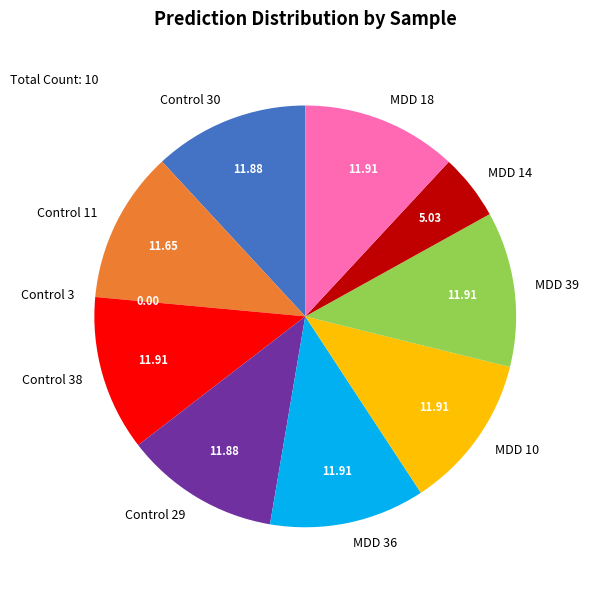

Is MDD 36 the majority of the pie?

No